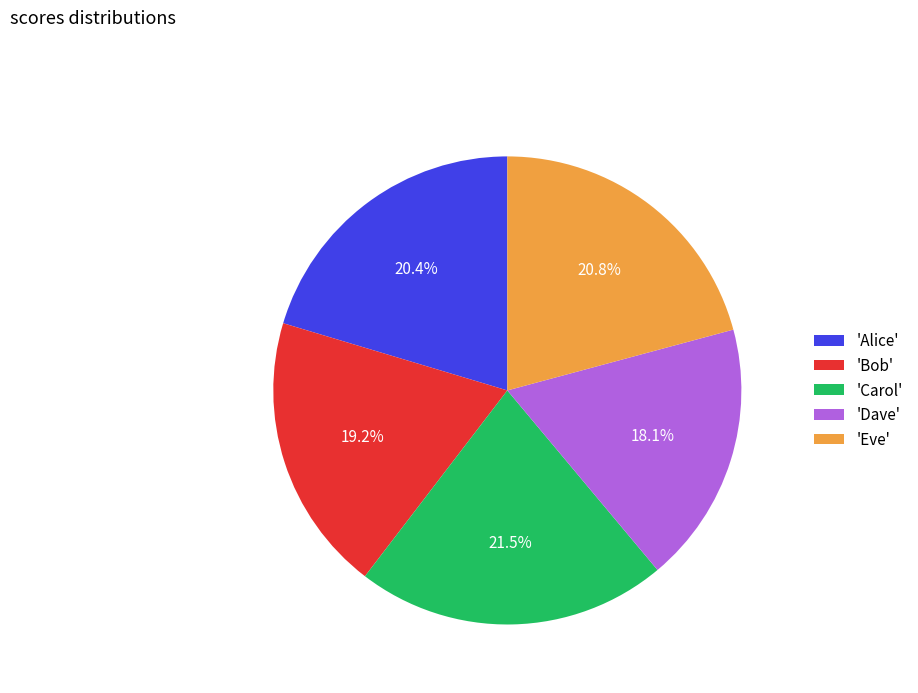

Does any single category account for the majority?

No